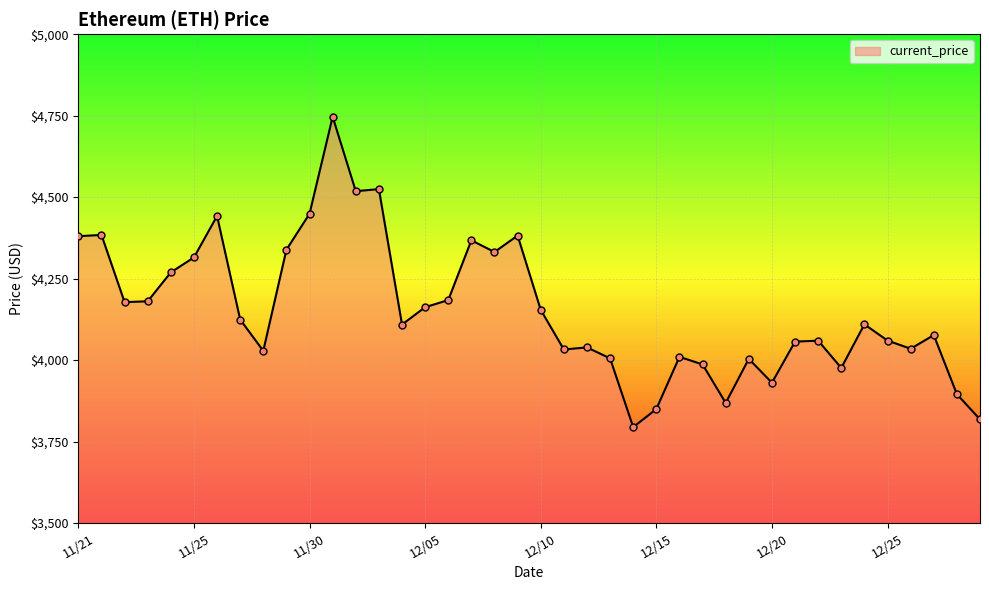

What is the minimum value shown in the chart?

3794.3